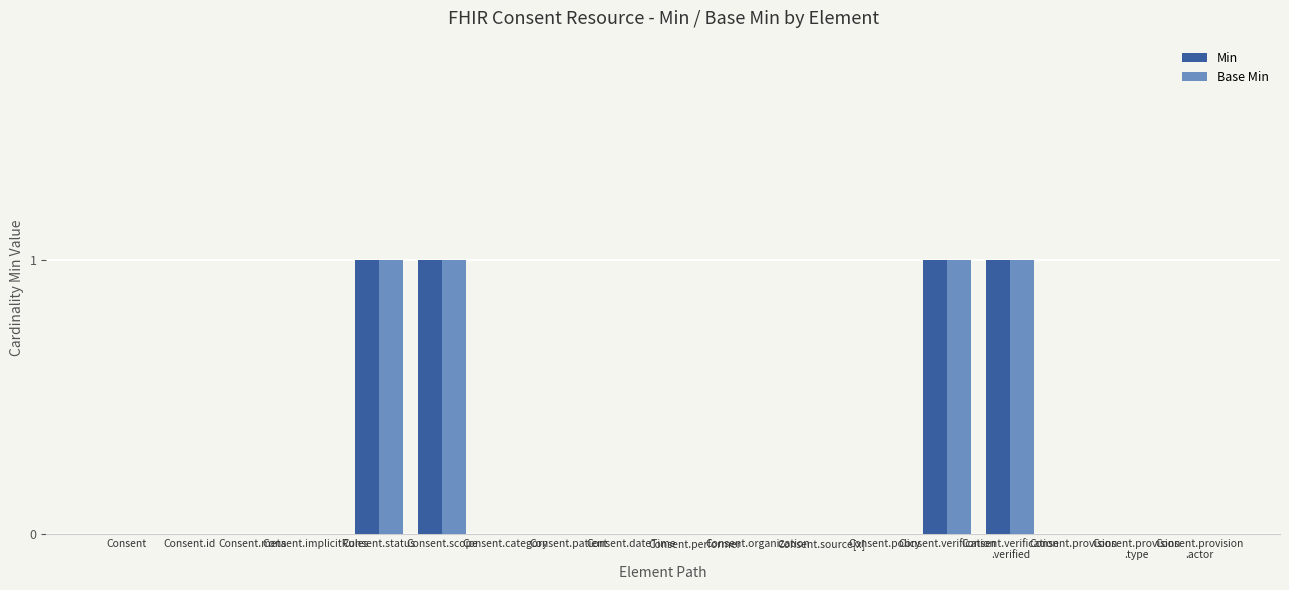

What is the sum of all Min values?

4